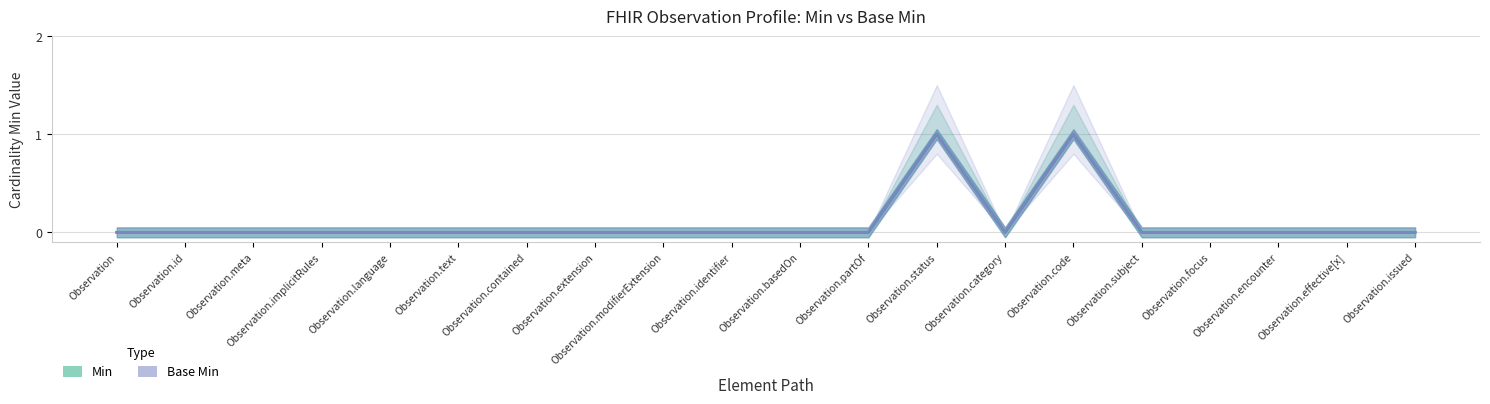

At which label does Base Min reach its peak?

Observation.status